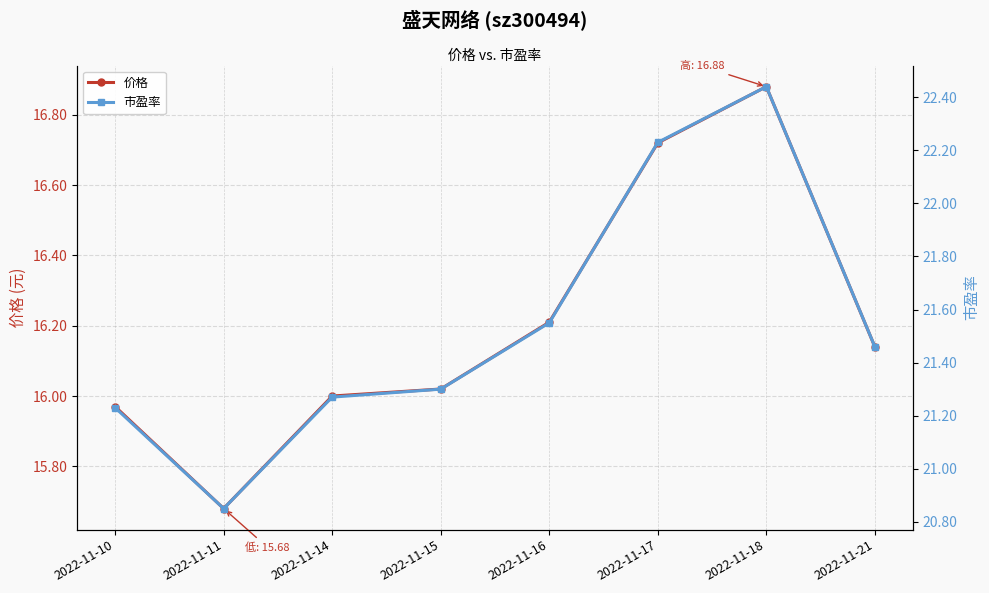

True or false: 价格 has a value of 7.3 at 2022-11-11.

False